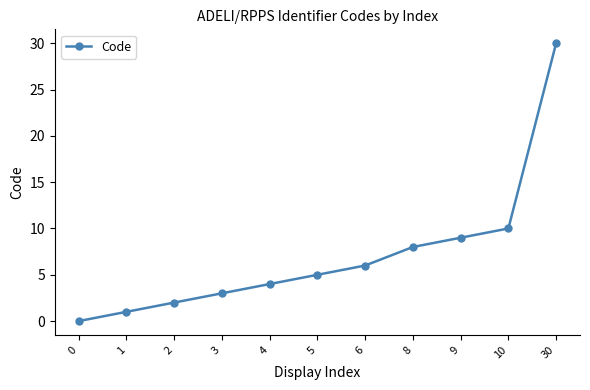

Which category has the highest value across all series?

30